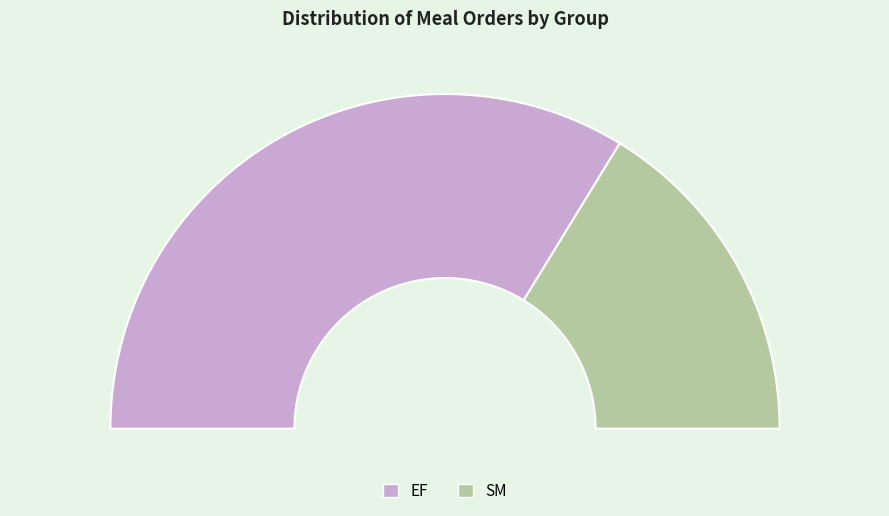

True or false: EF accounts for 56% of the total.

False